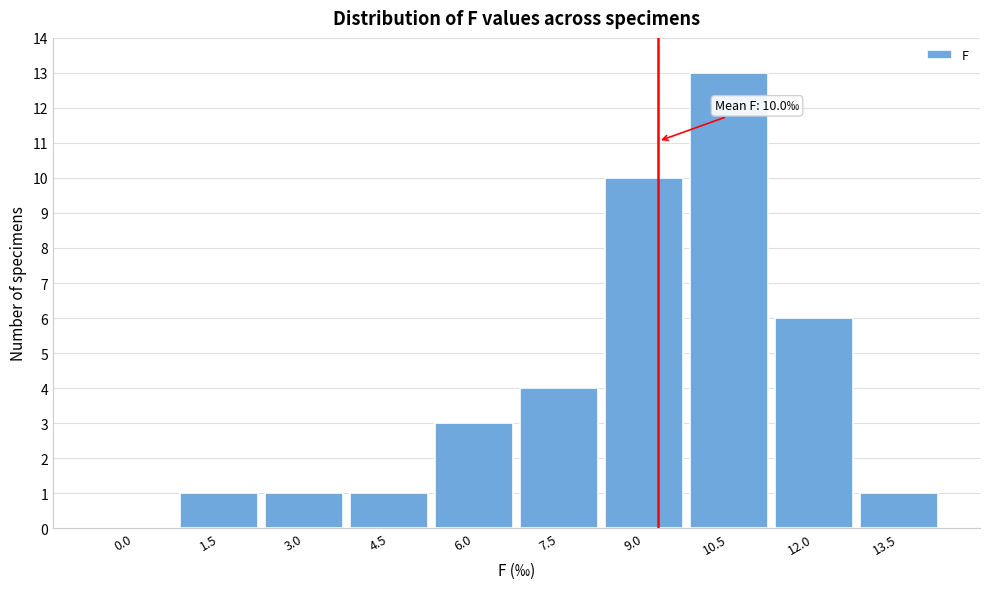

Reading left to right, what are all the values shown in this chart?

0.0=0	1.5=1	3.0=1	4.5=1	6.0=3	7.5=4	9.0=10	10.5=13	12.0=6	13.5=1